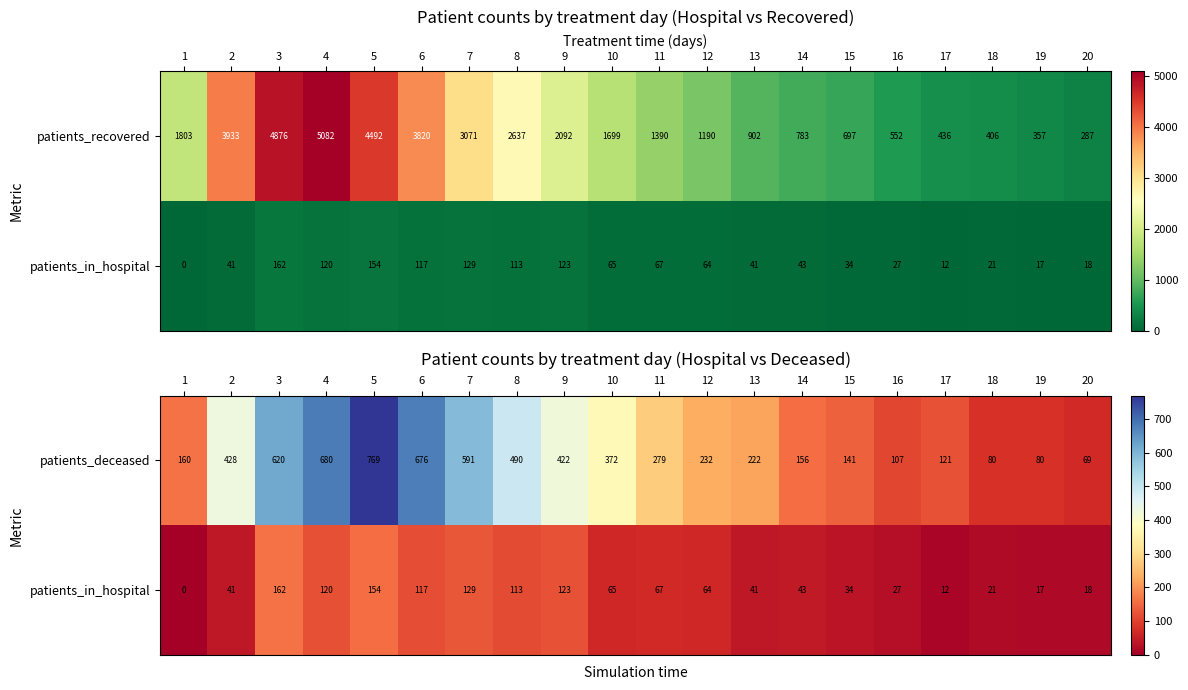

What is the sum of all patients_deceased values?

6695